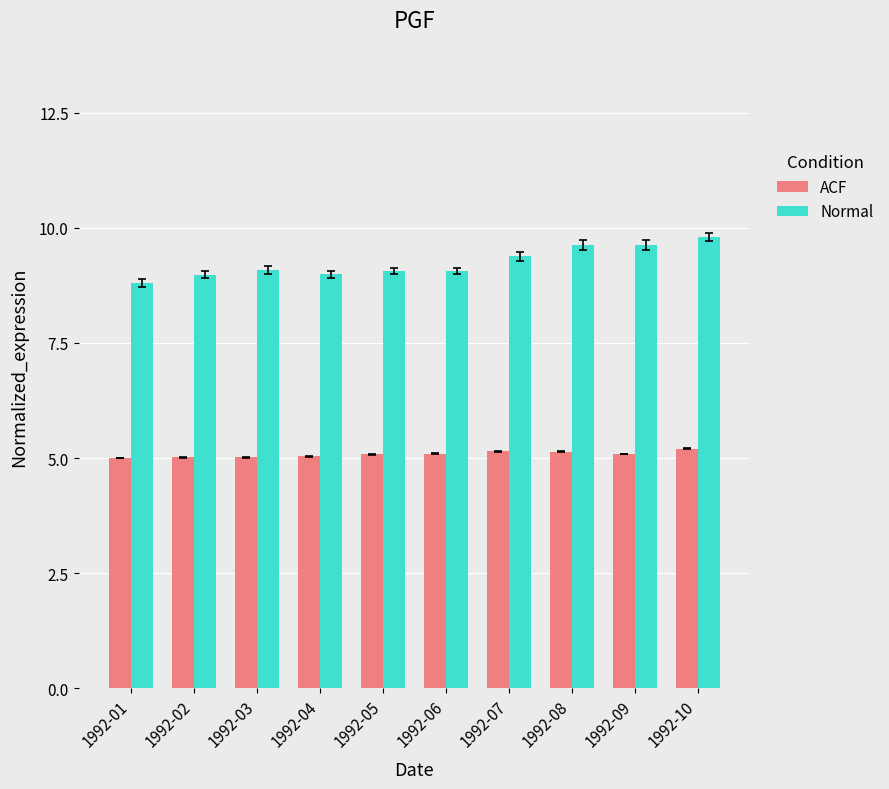

Rank the series by their maximum value, from highest to lowest.

Normal, ACF